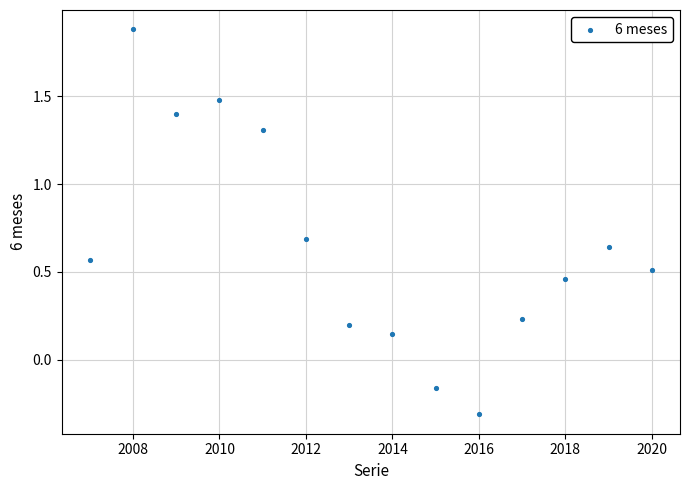

What is the range of X values (max minus min)?

13.0